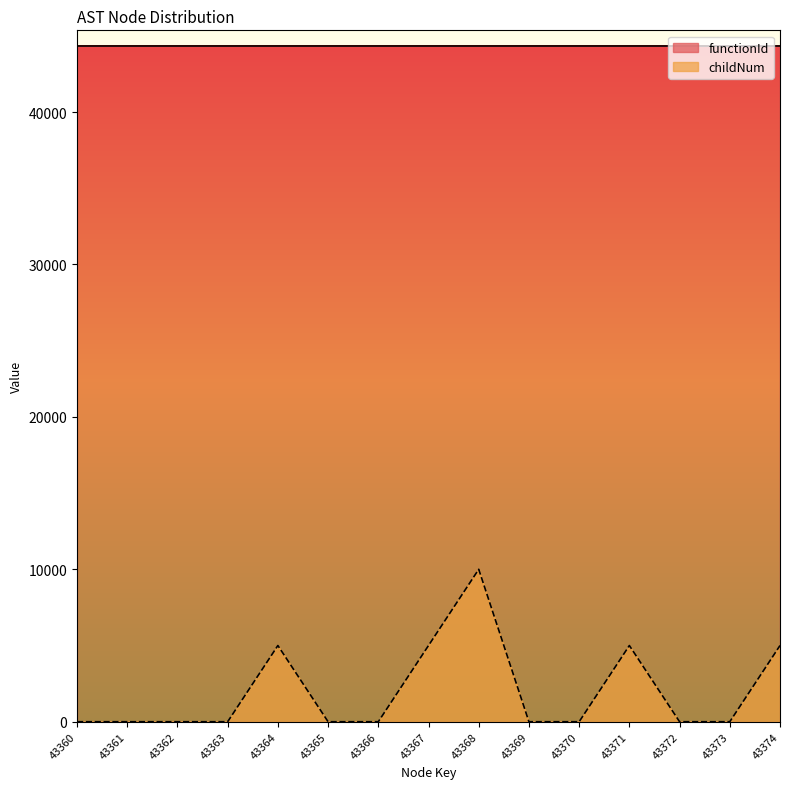

What is the change in value from 43367 to 43369?

-5000